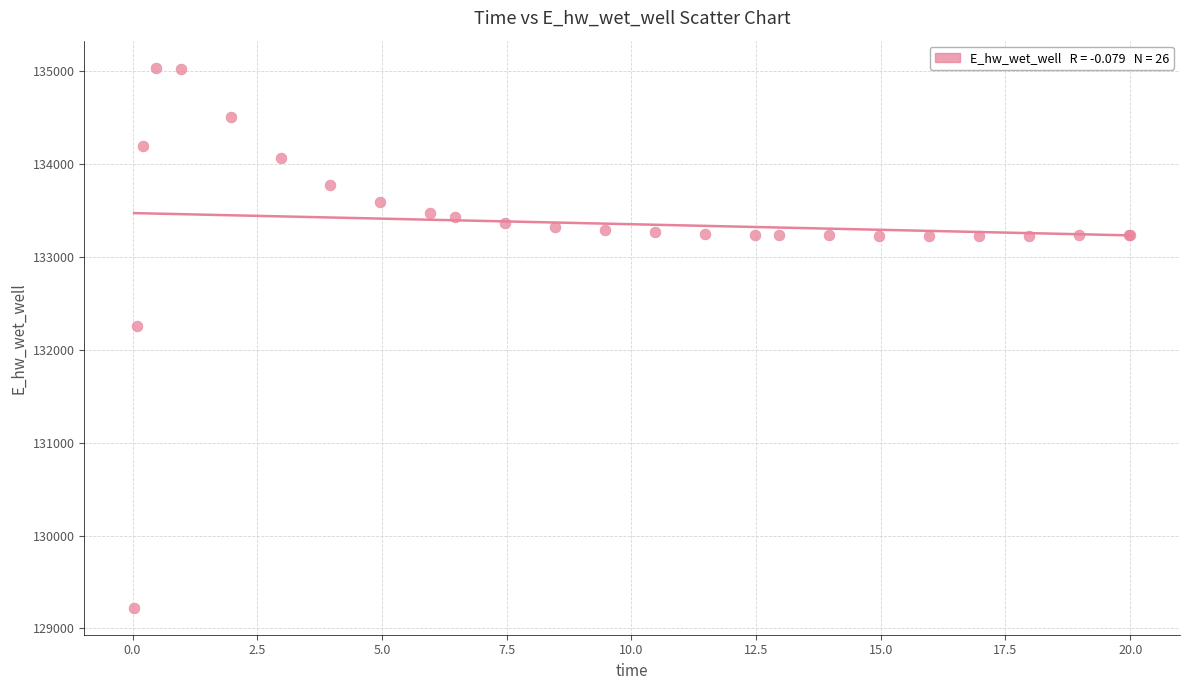

What Y value in the scatter plot is closest to 132131?

132259.4